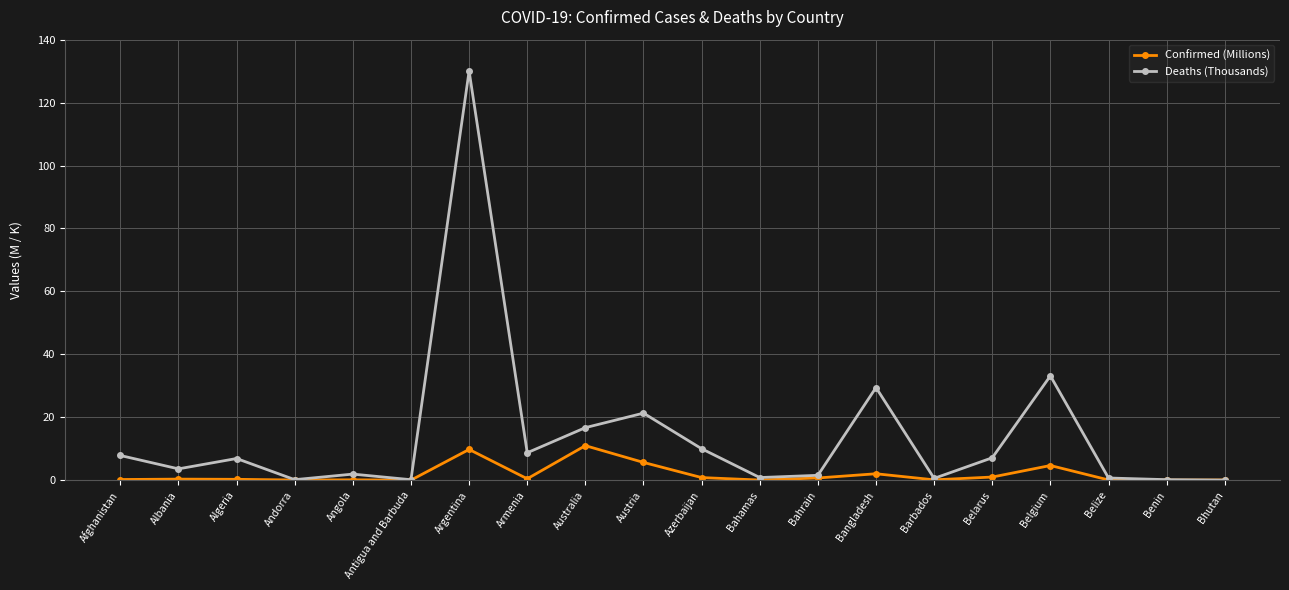

Does the chart have visible grid lines?

Yes